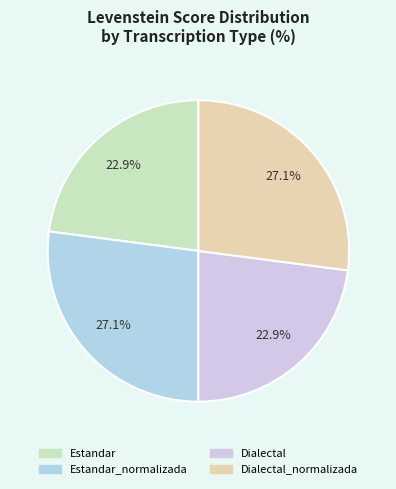

Count the number of slices in the pie.

4